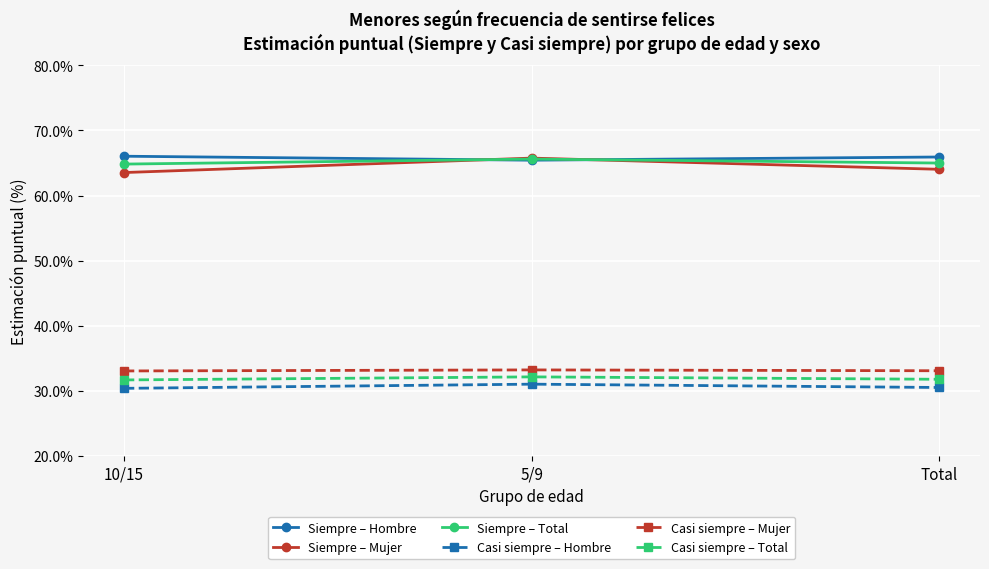

What is the label of the 2nd point from the right?

5/9